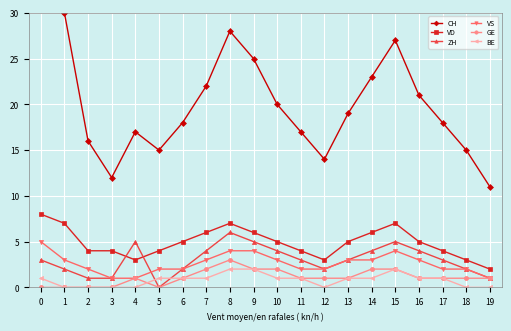

How many values in BE are above zero?

13